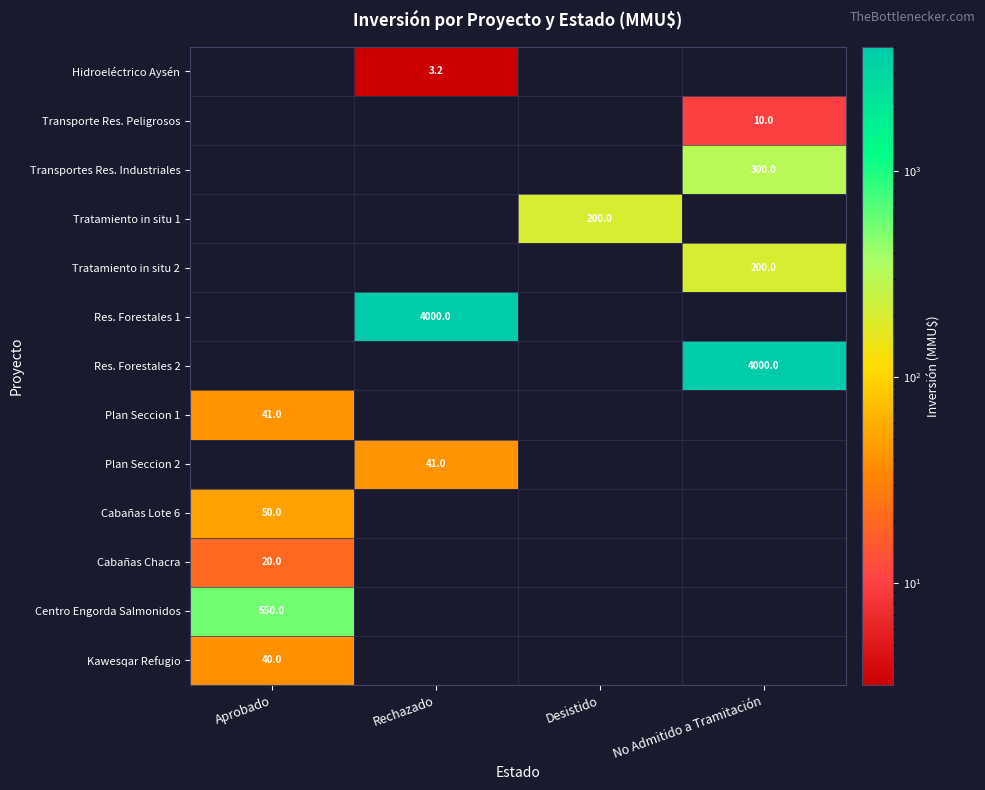

The value of Tratamiento in situ 2 at No Admitido a Tramitación is 200.0. True or false?

True